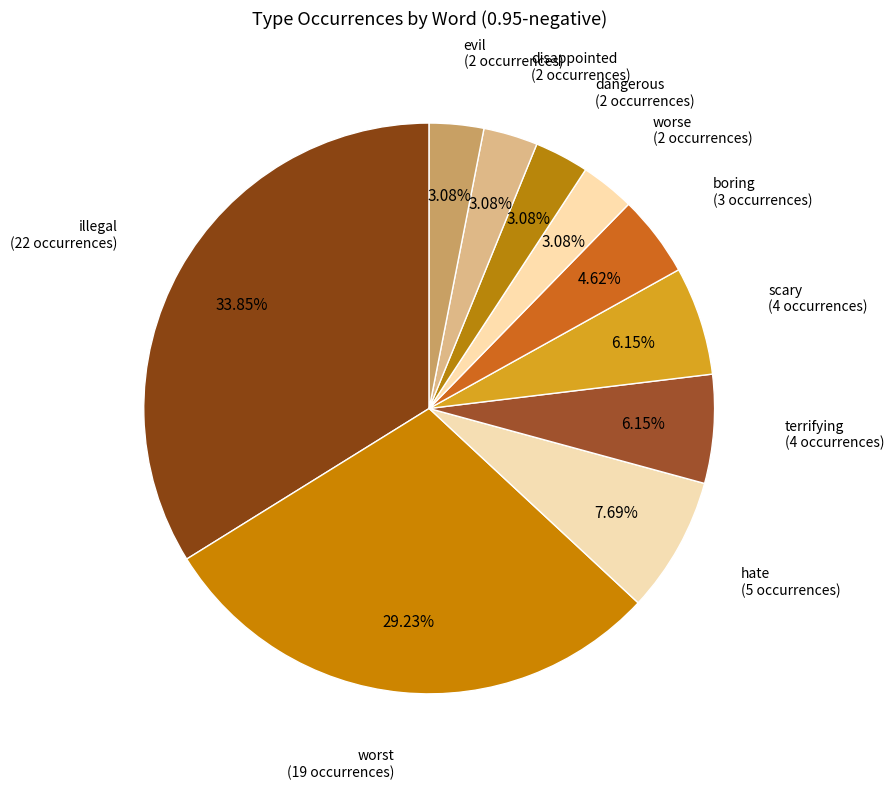

What is the largest slice in the pie chart?

illegal